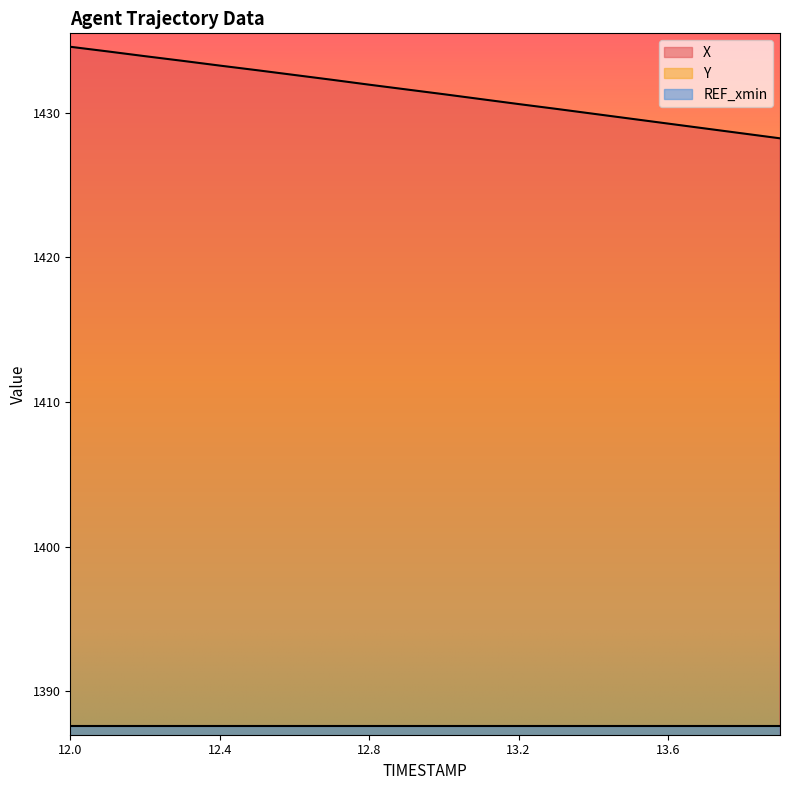

Does the chart have visible grid lines?

No